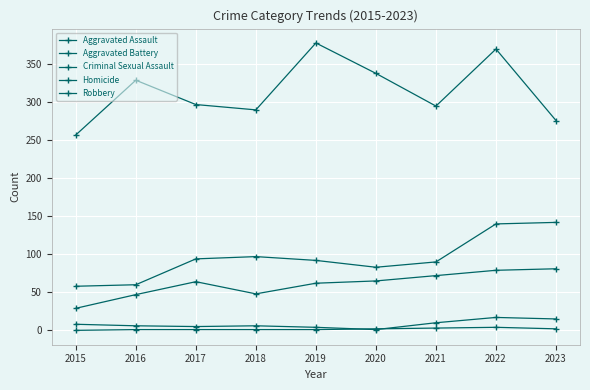

Reading right to left, transcribe all the data shown in this chart.

Aggravated Assault: 81	79	72	65	62	48	64	47	29
Aggravated Battery: 142	140	90	83	92	97	94	60	58
Criminal Sexual Assault: 15	17	10	1	4	6	5	6	8
Homicide: 2	4	3	2	1	1	1	1	0
Robbery: 276	370	295	338	378	290	297	329	257